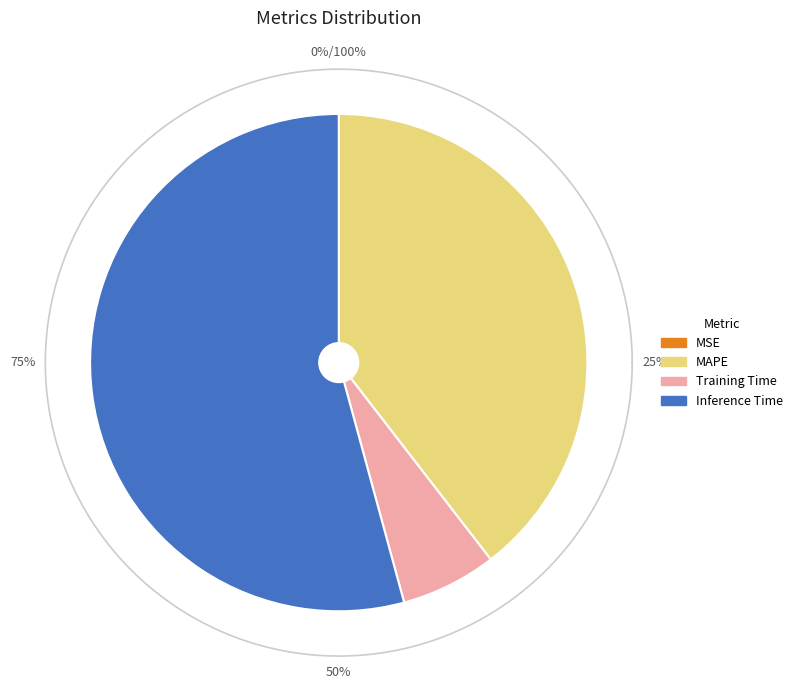

What is the change in value from Training Time to Inference Time?

+1.1